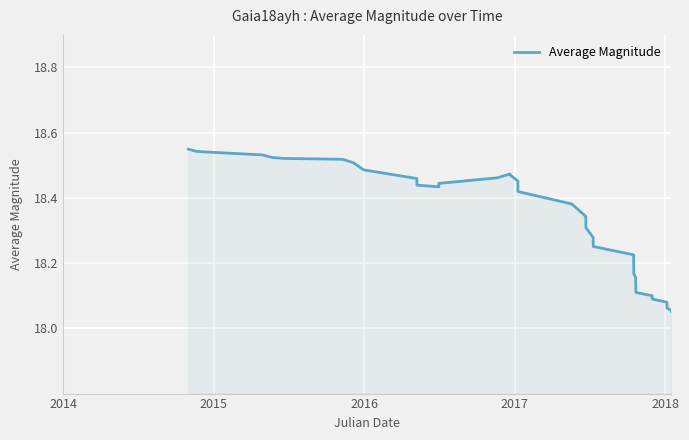

What is the difference between the maximum and minimum values?

0.5